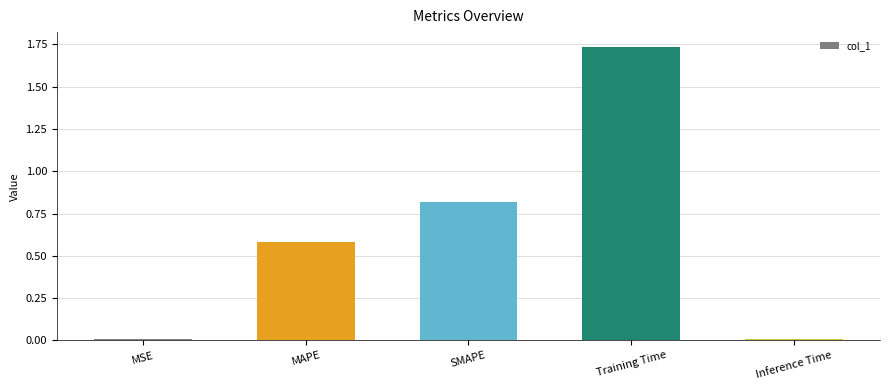

What is the difference between the values at SMAPE and Training Time?

0.9